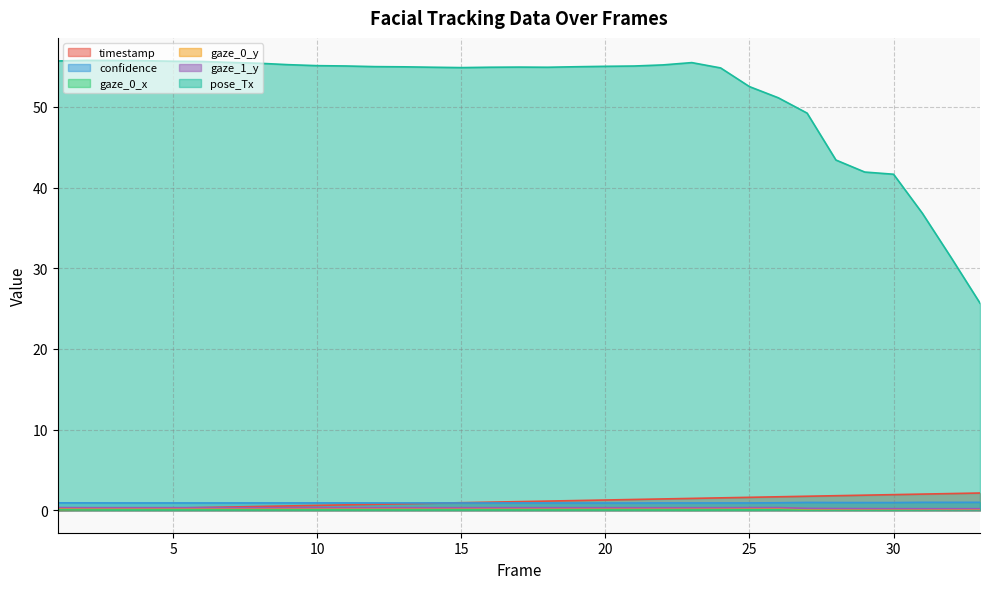

Is the value of confidence at 27 greater than the value of gaze_1_y at 23?

Yes